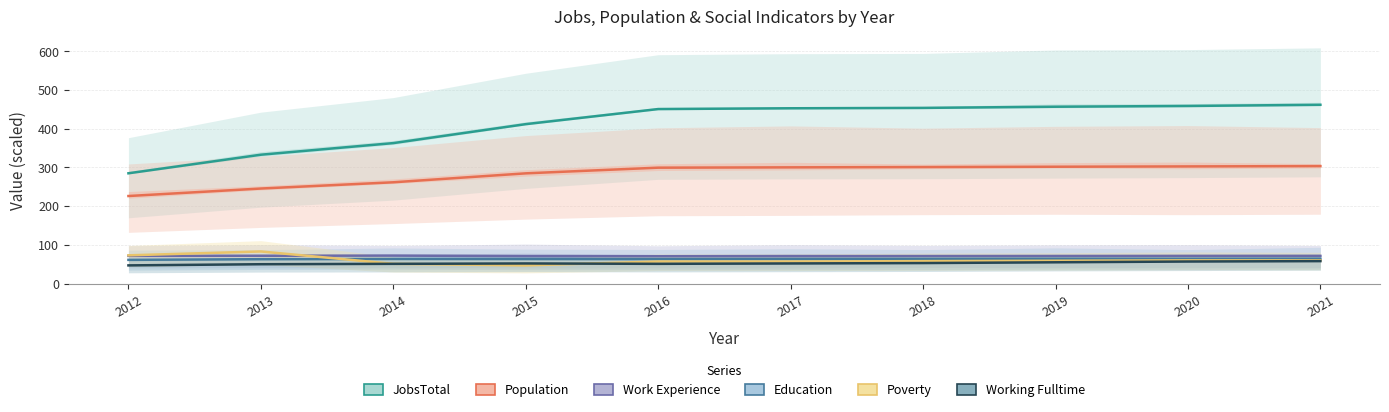

List the series in order of their peak value, lowest first.

Working_Fulltime, Education, Work_Experience, Poverty, Population, JobsTotal